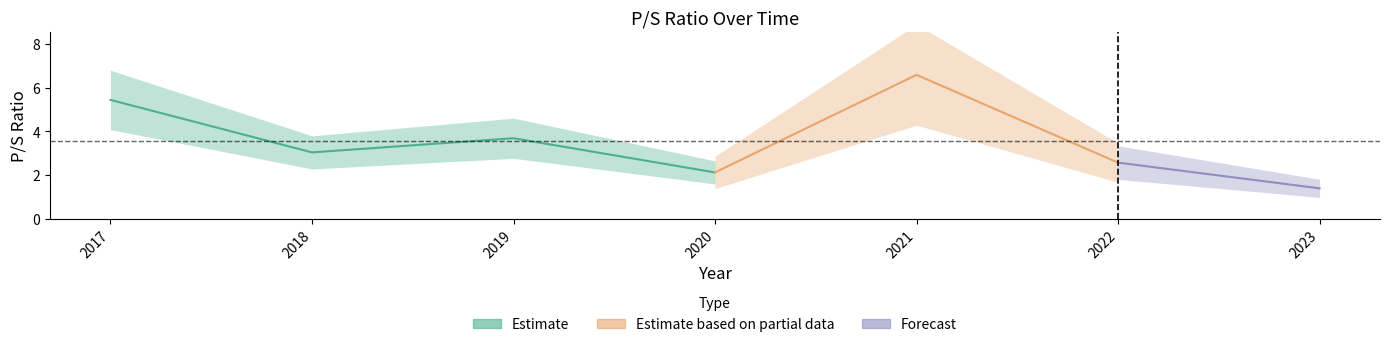

Which has a higher value, 2017 or 2020?

2017